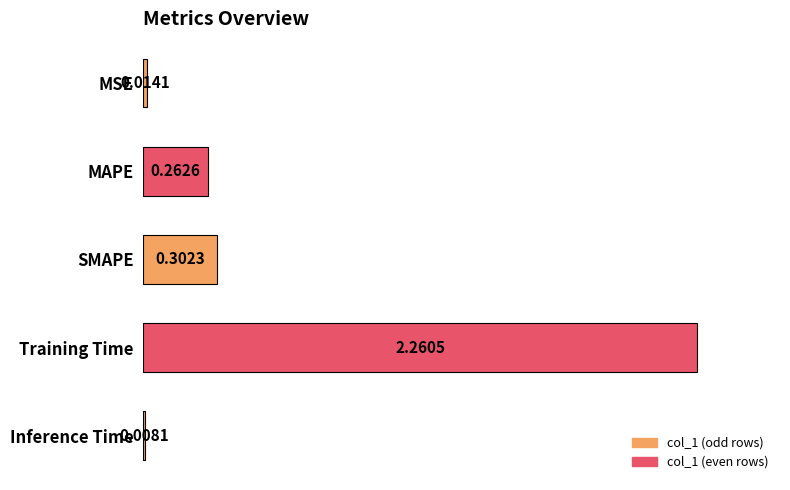

How many bars are there in total?

5